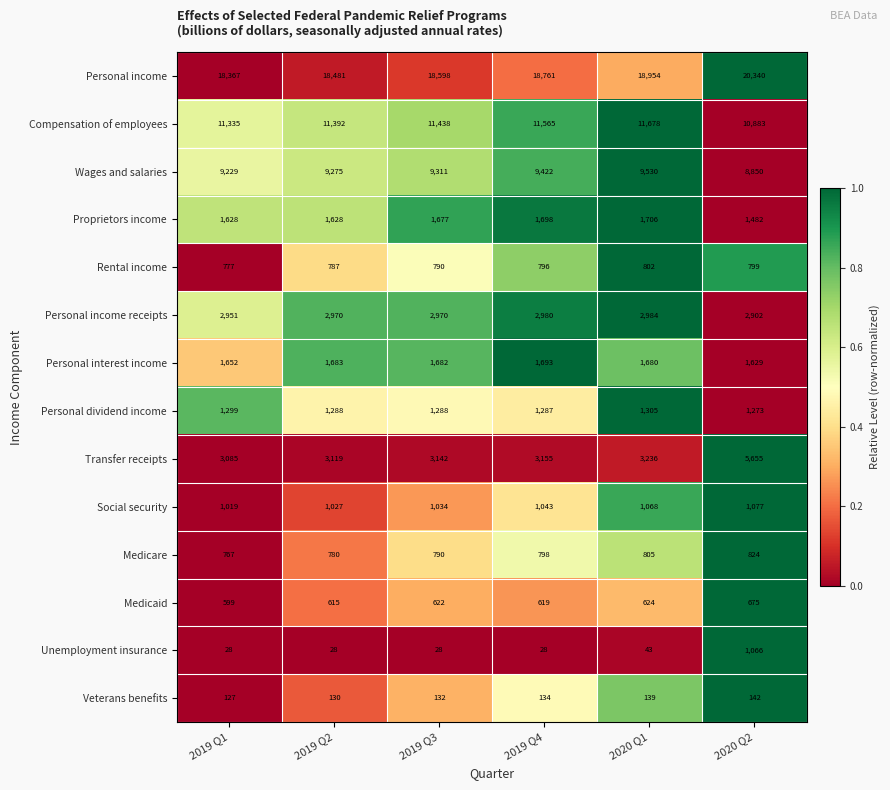

Rank the categories by Social security value from highest to lowest.

2020 Q2, 2020 Q1, 2019 Q4, 2019 Q3, 2019 Q2, 2019 Q1